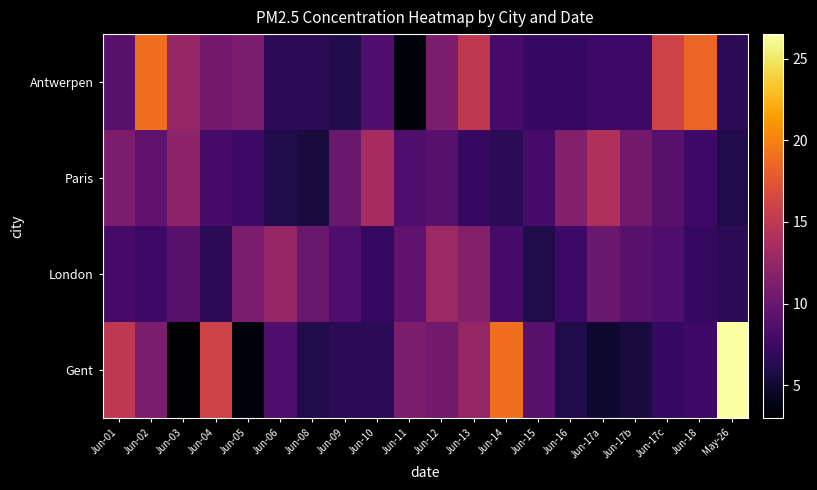

Reading left to right, transcribe all the data shown in this chart.

Antwerpen: Jun-01=9.0	Jun-02=19.0	Jun-03=12.5	Jun-04=10.5	Jun-05=11.0	Jun-06=6.5	Jun-08=6.5	Jun-09=6.0	Jun-10=8.5	Jun-11=3.5	Jun-12=11.0	Jun-13=15.0	Jun-14=8.0	Jun-15=7.0	Jun-16=7.0	Jun-17a=7.5	Jun-17b=7.5	Jun-17c=16.0	Jun-18=18.5	May-26=6.5
Paris: Jun-01=11.0	Jun-02=9.5	Jun-03=12.0	Jun-04=8.0	Jun-05=7.5	Jun-06=6.0	Jun-08=5.5	Jun-09=10.0	Jun-10=13.5	Jun-11=8.5	Jun-12=9.0	Jun-13=7.0	Jun-14=6.5	Jun-15=8.0	Jun-16=11.5	Jun-17a=14.0	Jun-17b=10.5	Jun-17c=9.0	Jun-18=7.5	May-26=6.0
London: Jun-01=8.0	Jun-02=7.5	Jun-03=9.0	Jun-04=6.5	Jun-05=11.0	Jun-06=12.5	Jun-08=10.0	Jun-09=8.5	Jun-10=7.0	Jun-11=9.5	Jun-12=13.0	Jun-13=11.5	Jun-14=8.0	Jun-15=6.0	Jun-16=7.5	Jun-17a=10.0	Jun-17b=9.0	Jun-17c=8.5	Jun-18=7.0	May-26=6.5
Gent: Jun-01=15.0	Jun-02=11.0	Jun-03=3.0	Jun-04=16.0	Jun-05=3.5	Jun-06=8.5	Jun-08=6.0	Jun-09=6.5	Jun-10=6.5	Jun-11=11.0	Jun-12=10.5	Jun-13=12.5	Jun-14=19.0	Jun-15=9.0	Jun-16=6.0	Jun-17a=5.0	Jun-17b=5.5	Jun-17c=7.0	Jun-18=7.5	May-26=26.5